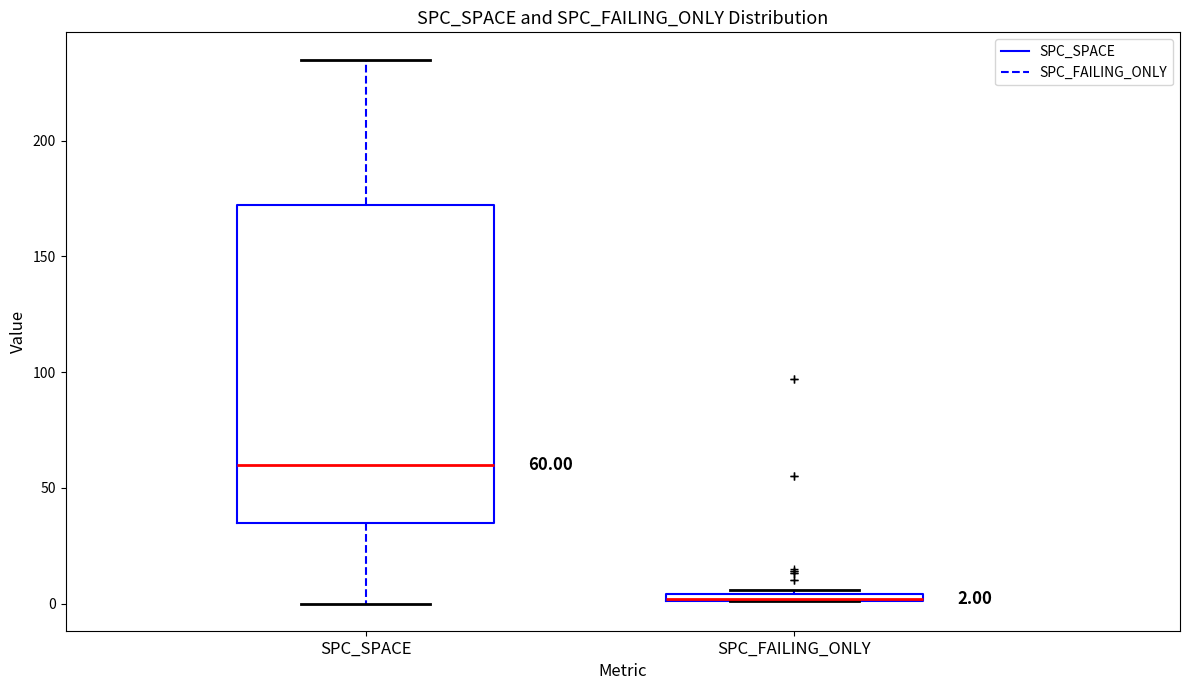

Which box is the tallest, from its lower edge to its upper edge?

SPC_SPACE